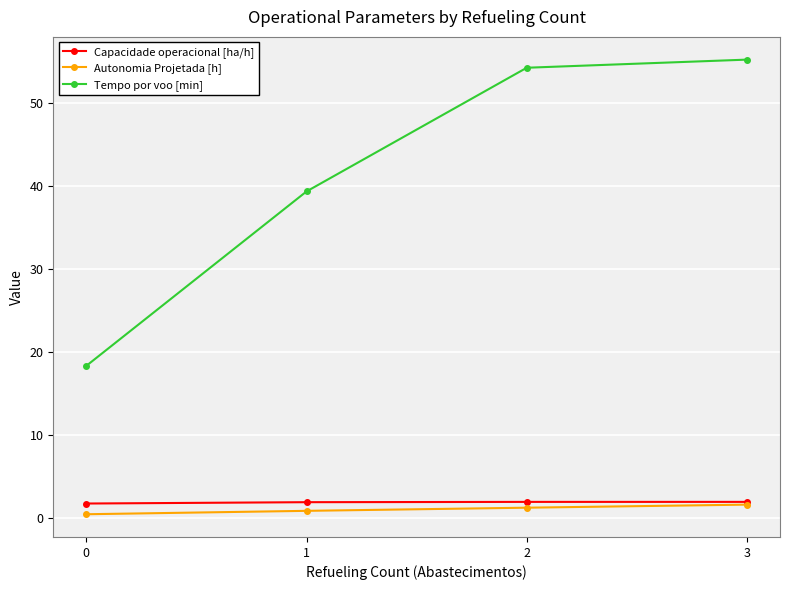

Count the number of categories in the chart.

4